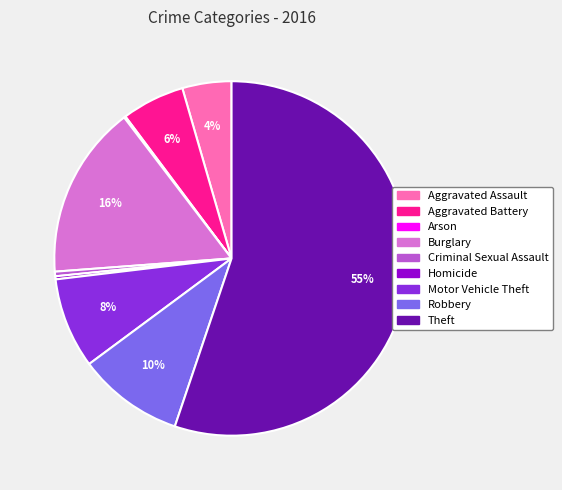

Combined, do Robbery and Aggravated Assault account for over 50%?

No